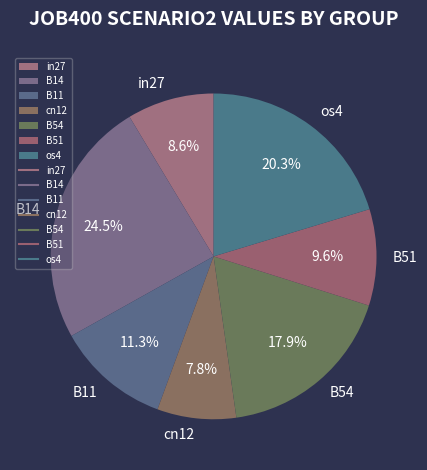

Count the number of slices in the pie.

7